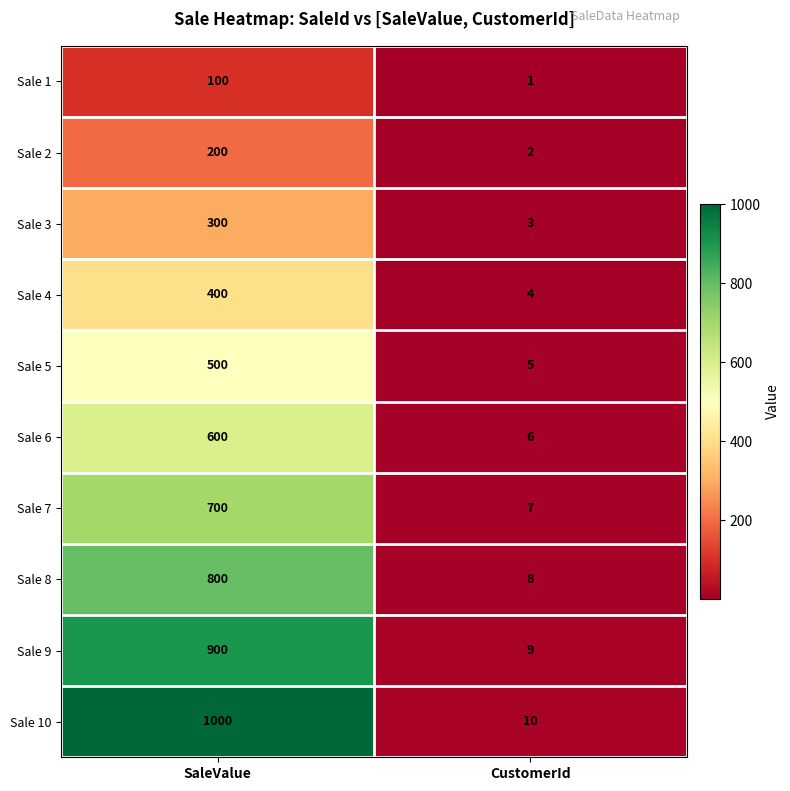

Count the number of data series in this chart.

10